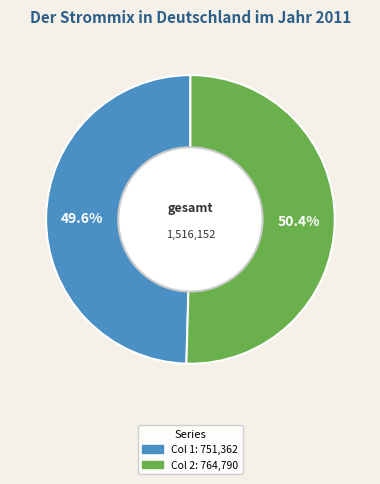

Does any single category account for the majority?

Yes